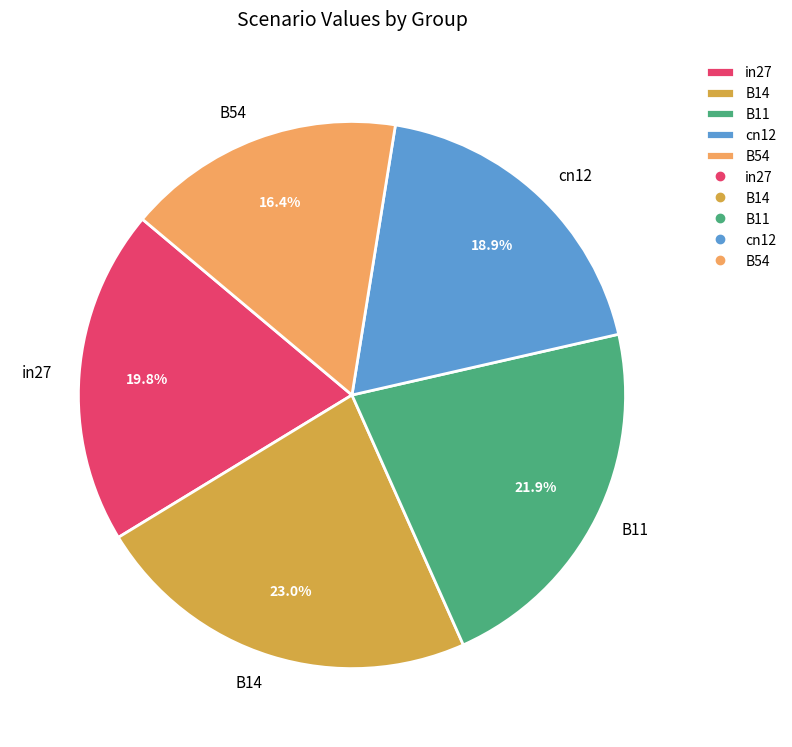

The cn12 slice represents 32% of the pie. True or false?

False